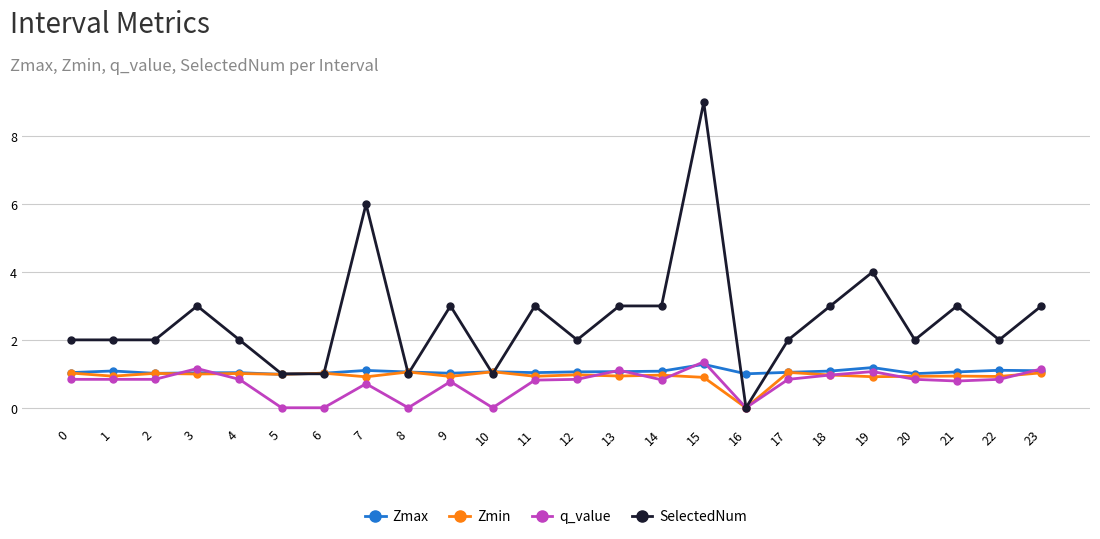

What is the sum of all Zmin values?

22.3